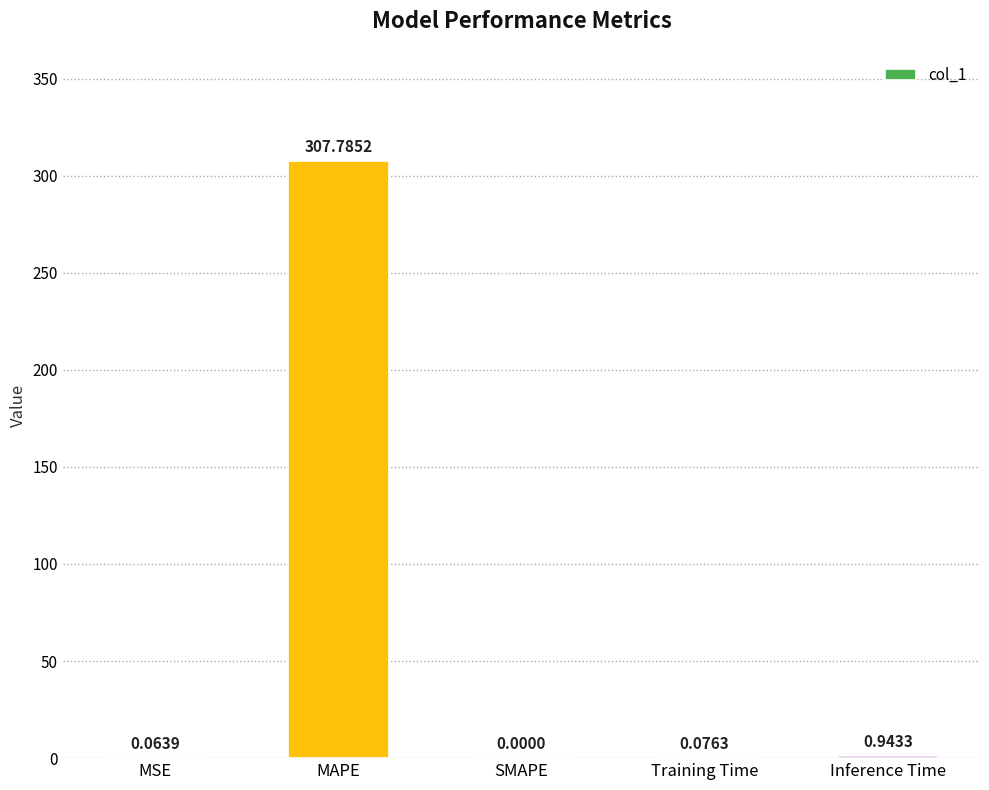

The value at MAPE is 307.8. True or false?

True